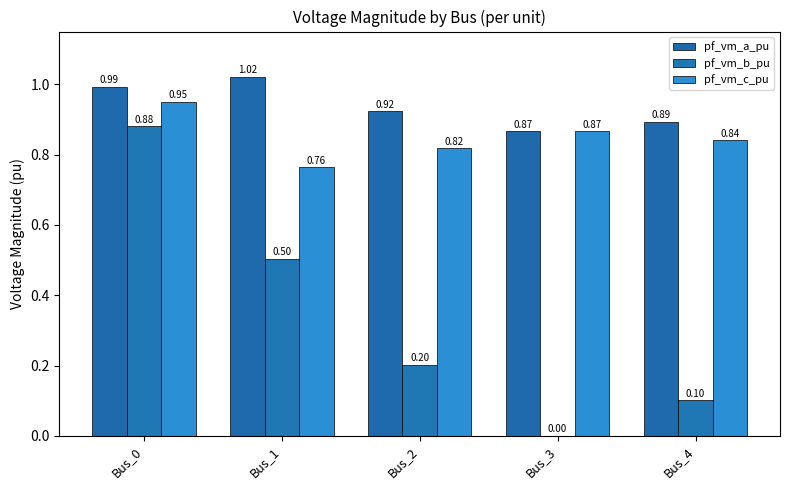

True or false: pf_vm_c_pu has a value of 0.3 at Bus_3.

False